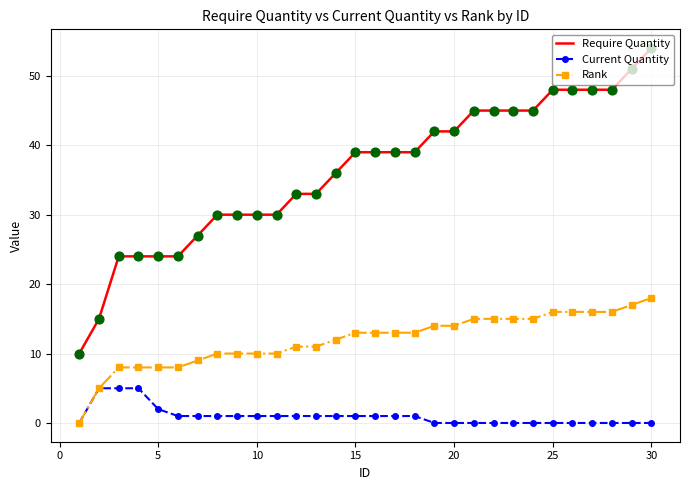

Which series has the largest range (max minus min)?

Require Quantity